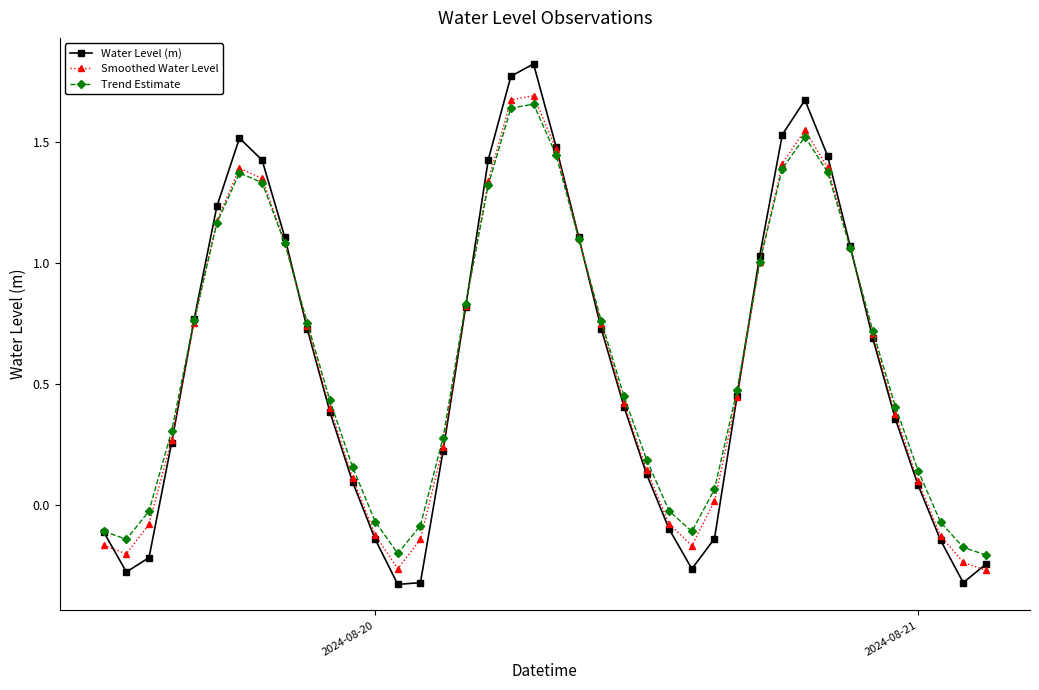

In Water Level (m), how many points are lower than both neighbors (excluding endpoints)?

4